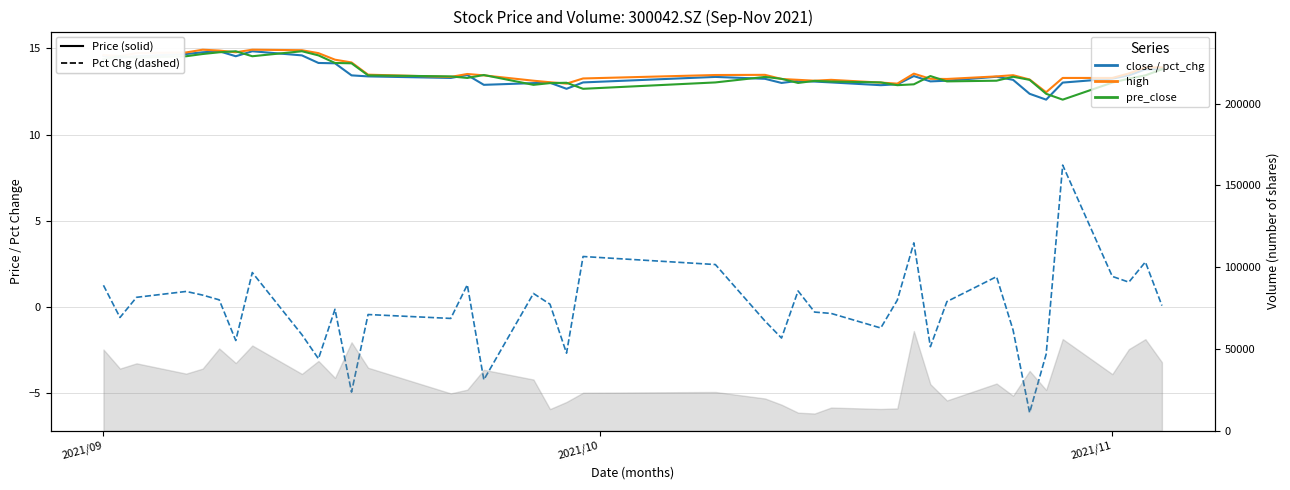

Is it true that high equals 3.1 at 35?

False